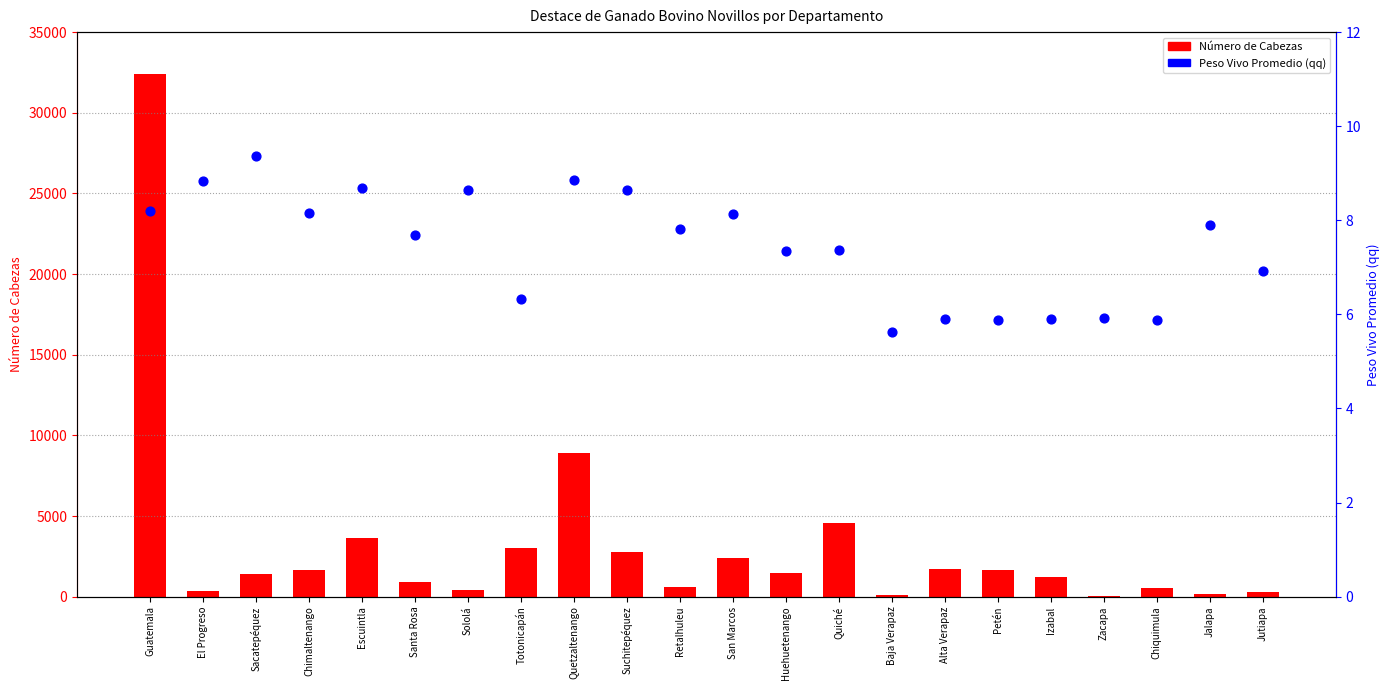

Which series reaches the maximum Y coordinate?

Número de Cabezas